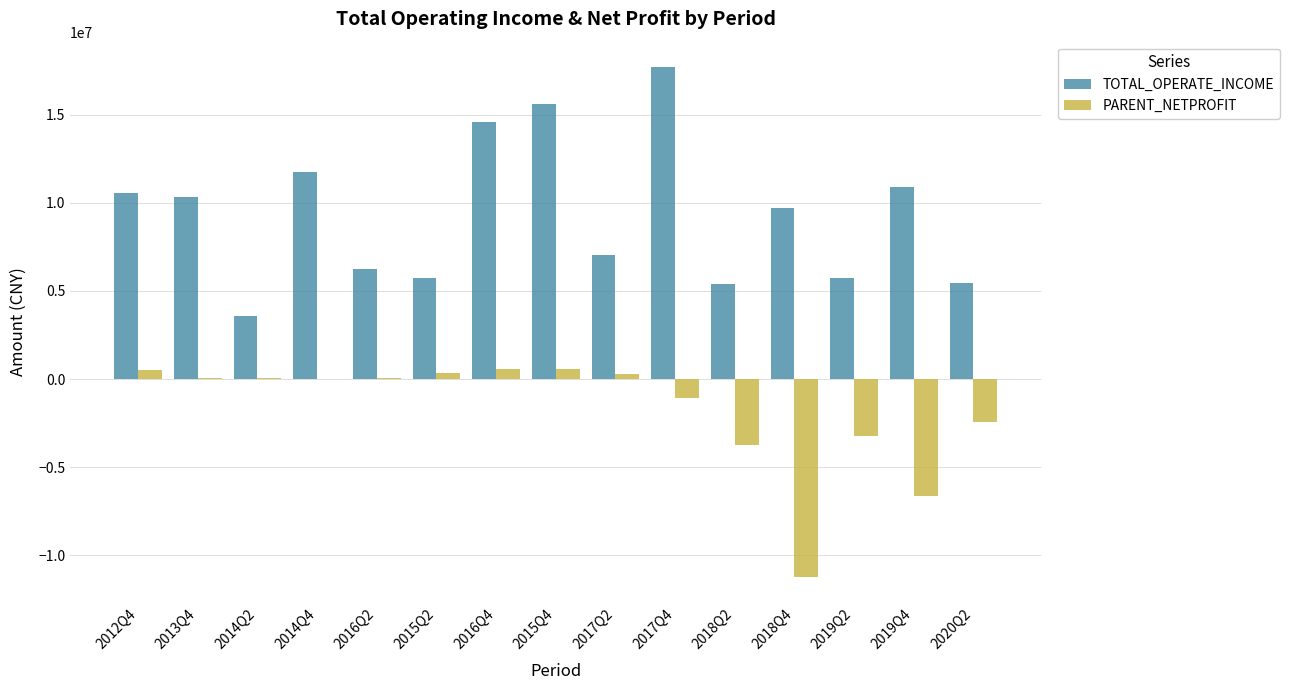

The value of TOTAL_OPERATE_INCOME at 2019Q2 is 1313183.5. True or false?

False